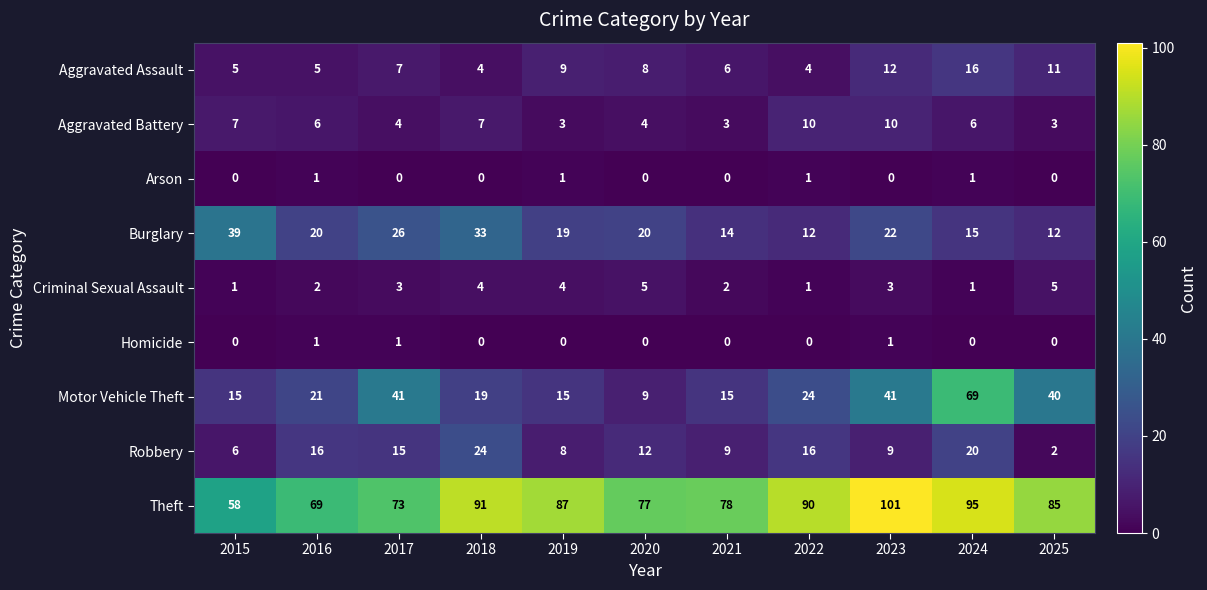

What is the sum of all Aggravated Battery values?

63